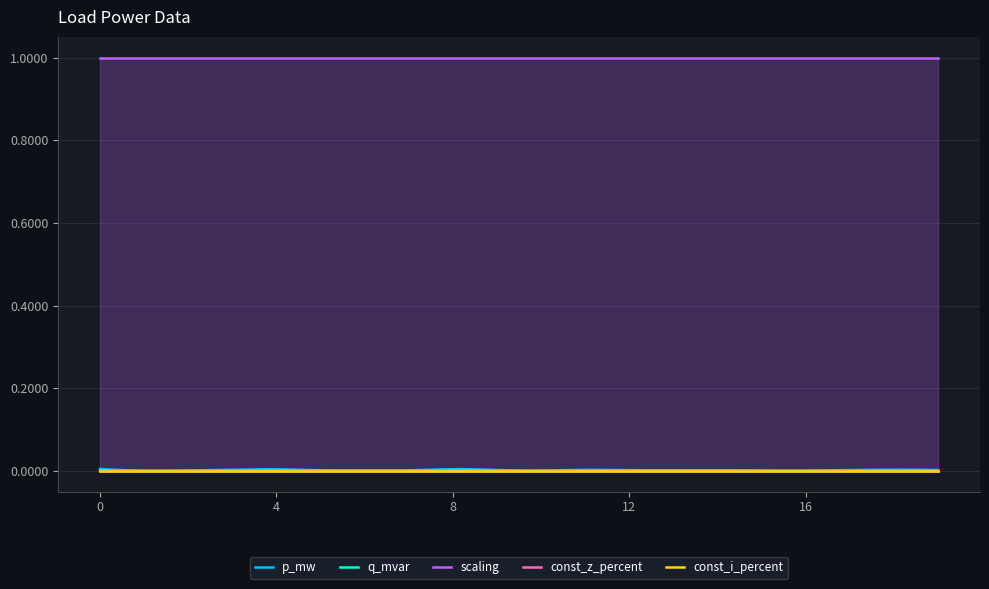

What is the greatest value displayed?

1.0